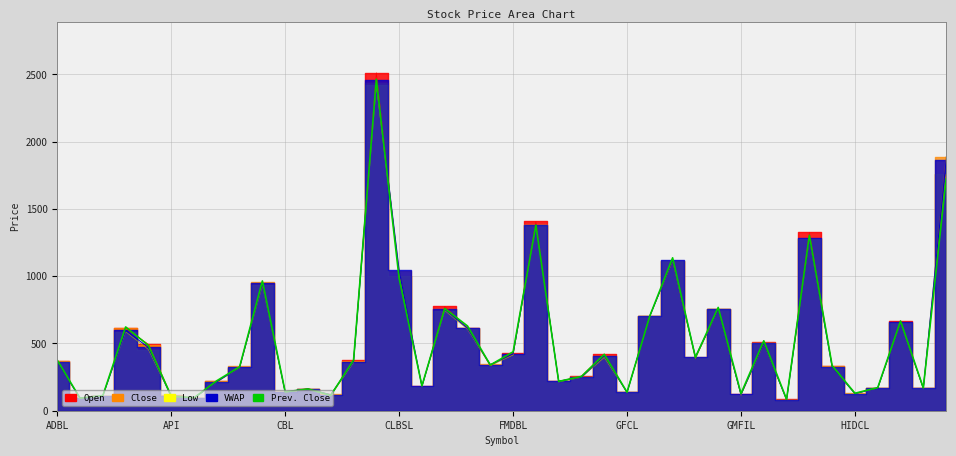

Is it true that Low equals 241.9 at ALBSL?

False